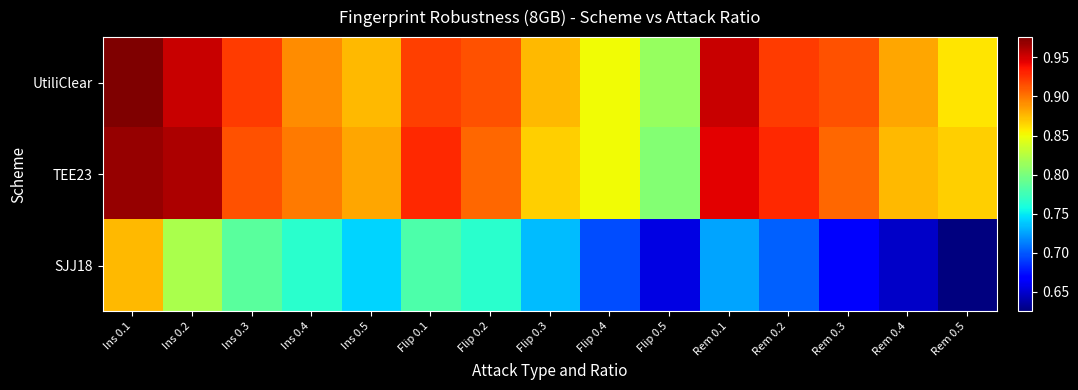

At how many categories does at least one series exceed 0?

15